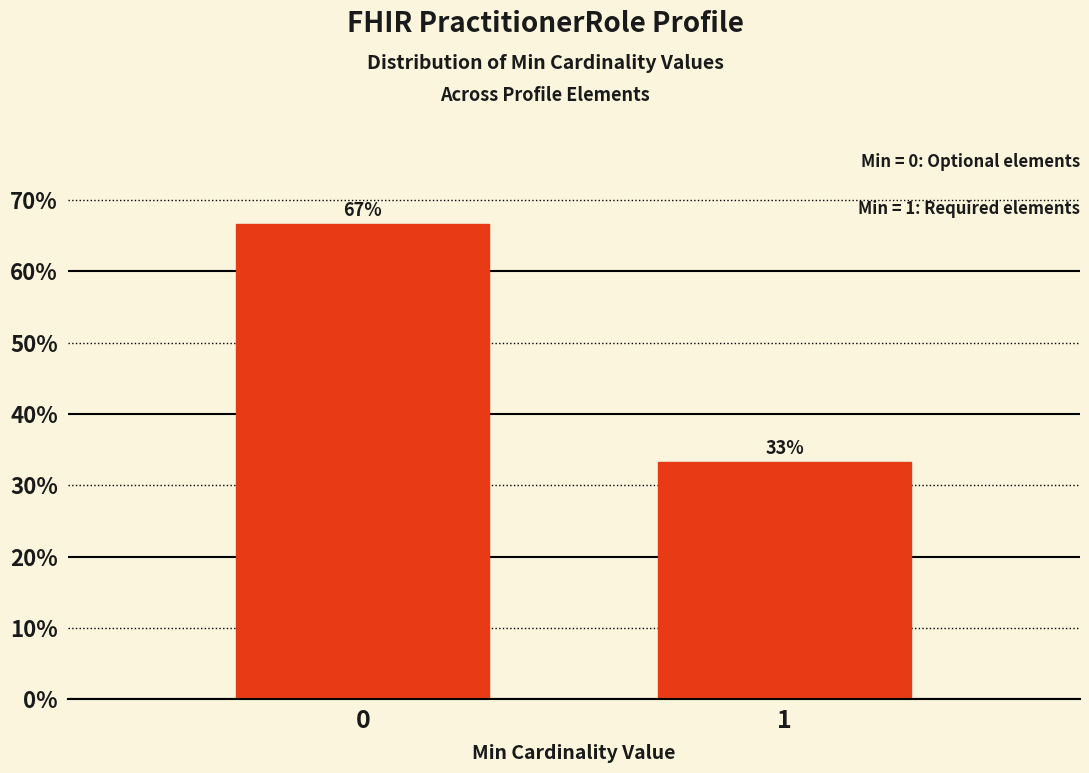

Read the value at 0.

66.7